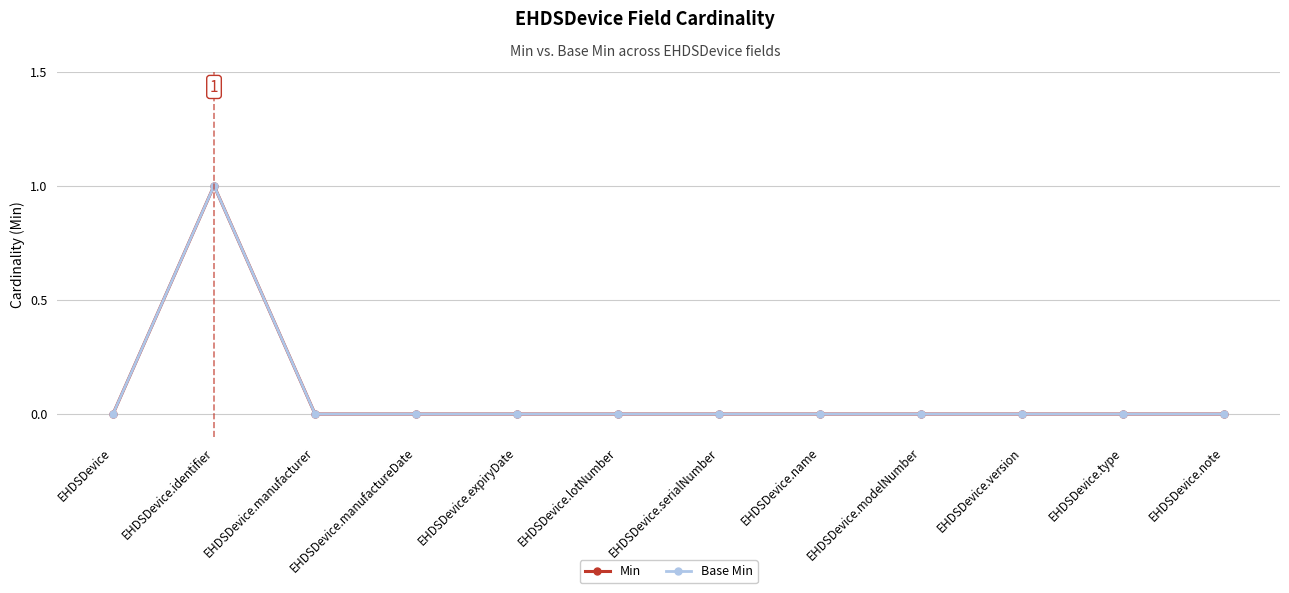

Which series has the largest range (max minus min)?

Min